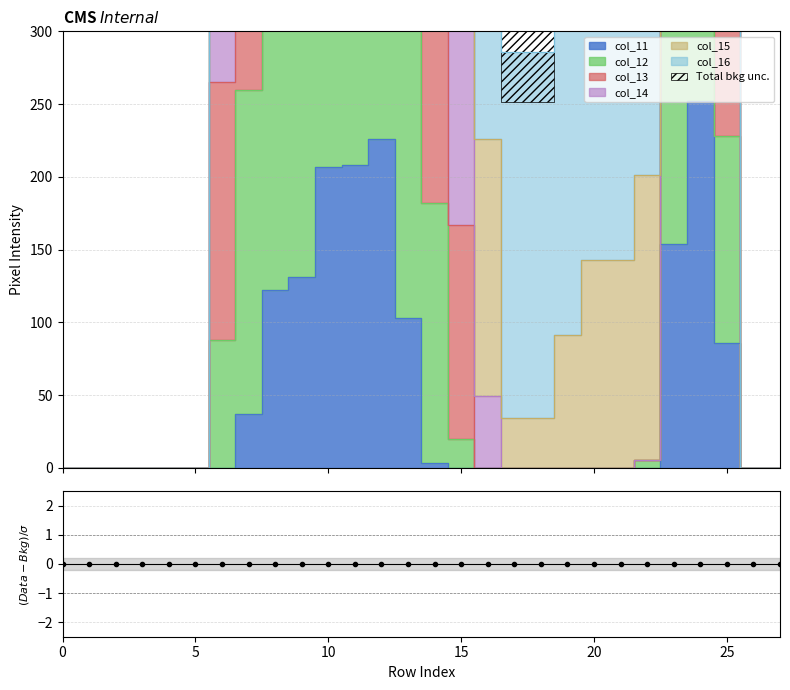

True or false: col_13 and col_11 intersect in this chart.

False